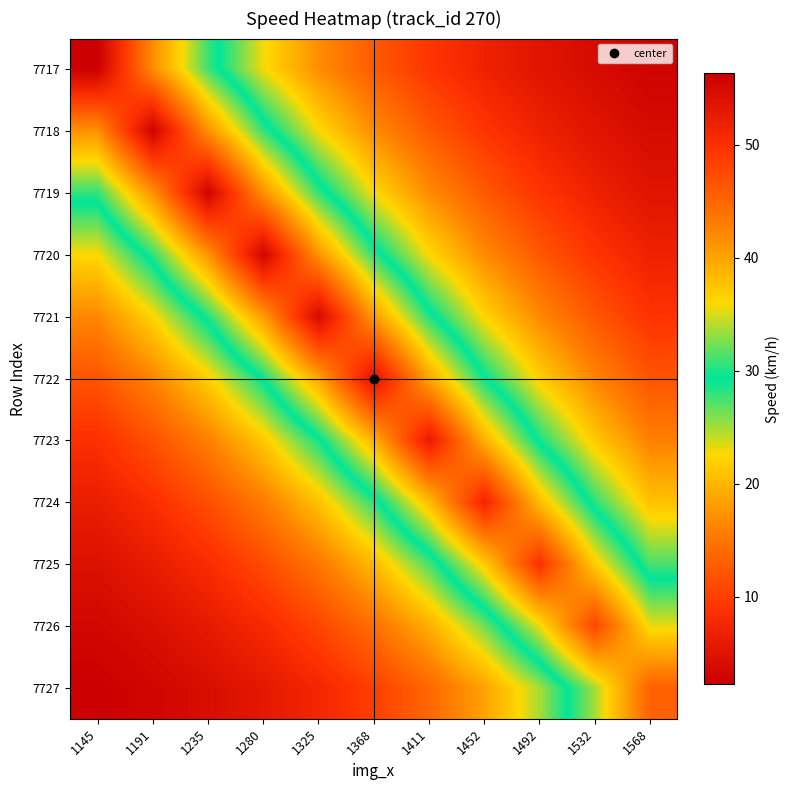

At how many categories does at least one series exceed 33?

11